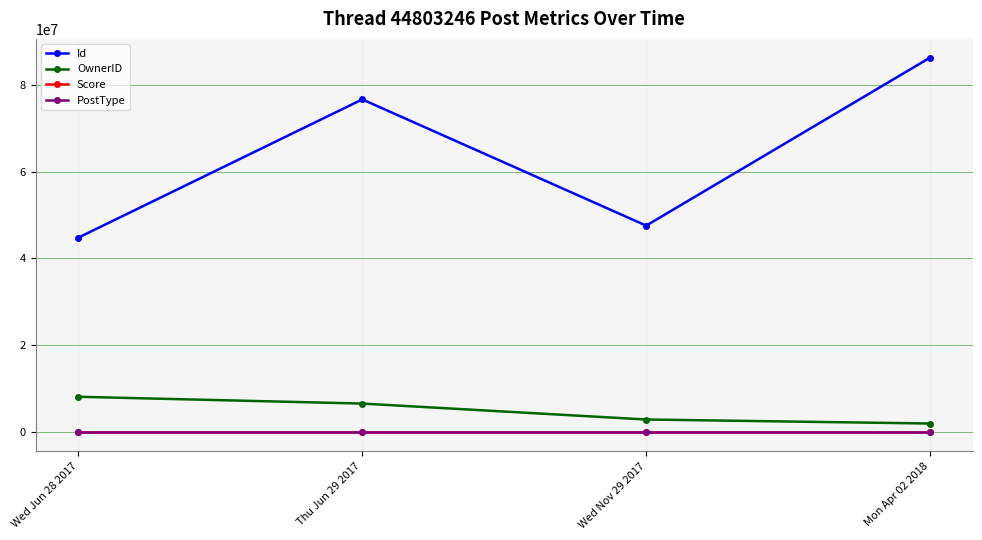

Which category has the highest value in the Id series?

Mon Apr 02 2018